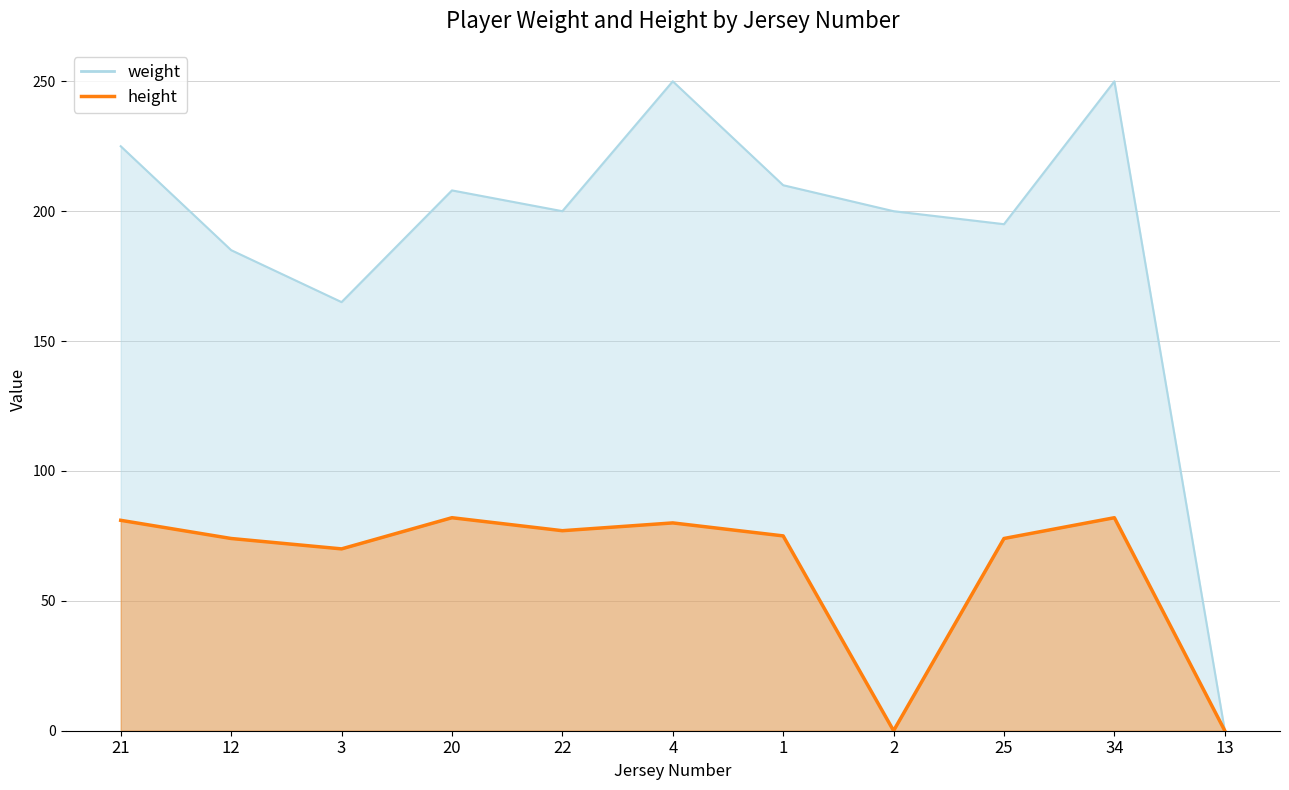

Which series changed the most between 3 and 25?

weight